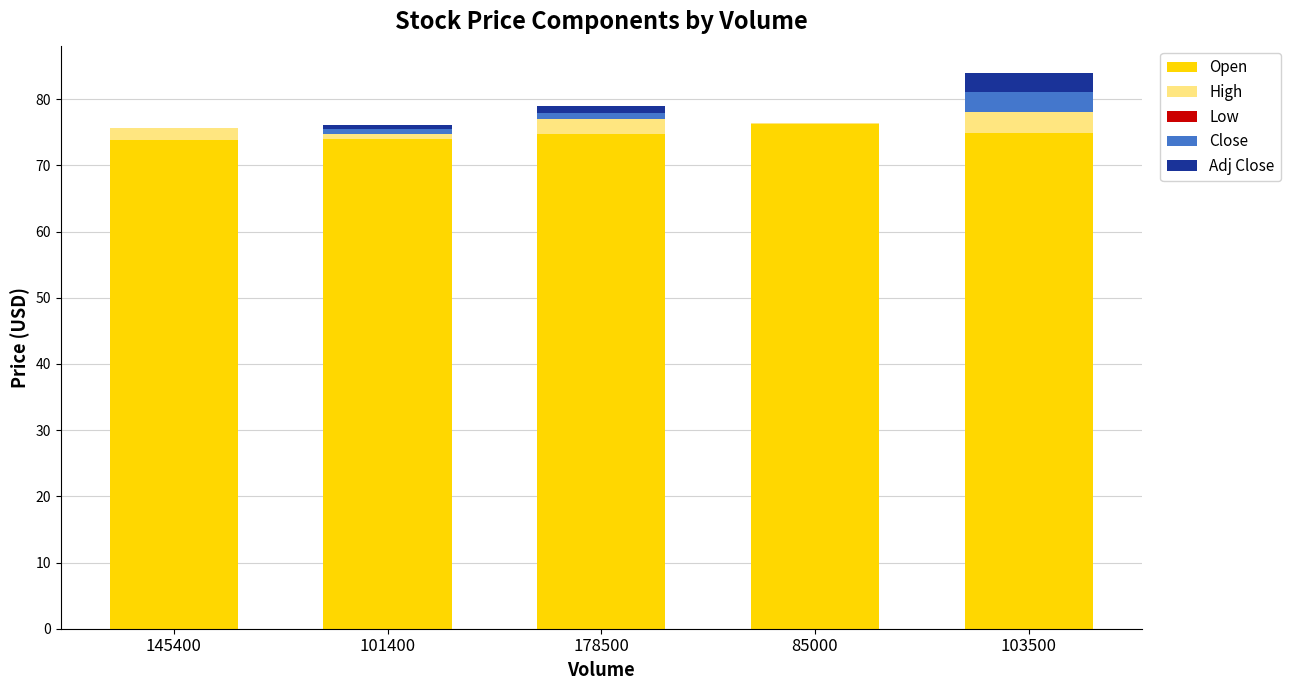

How many distinct data groups are displayed?

4